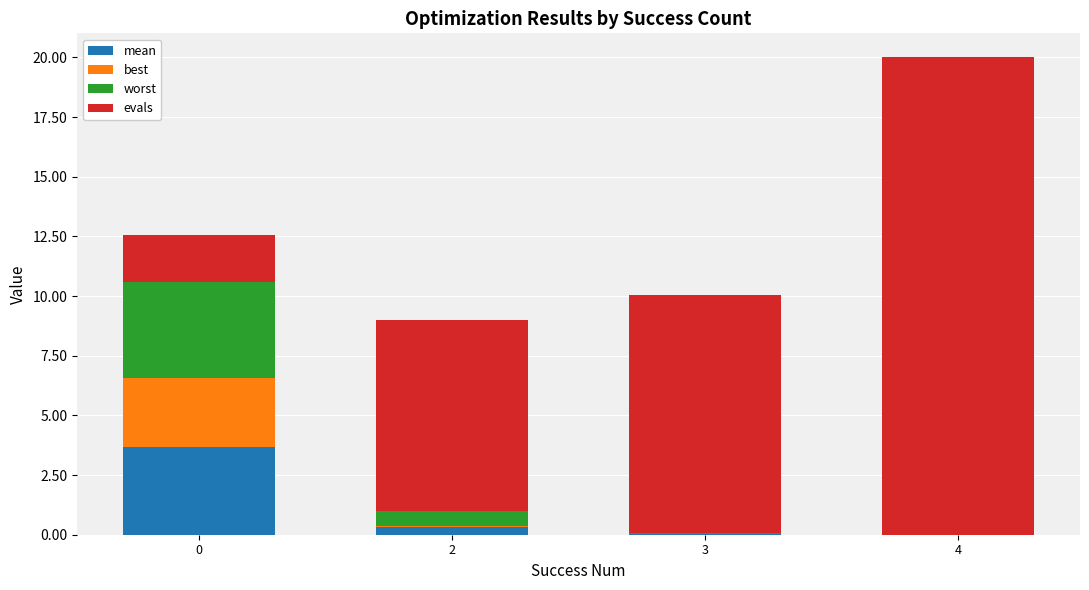

At which category is the sum across all series the highest?

4